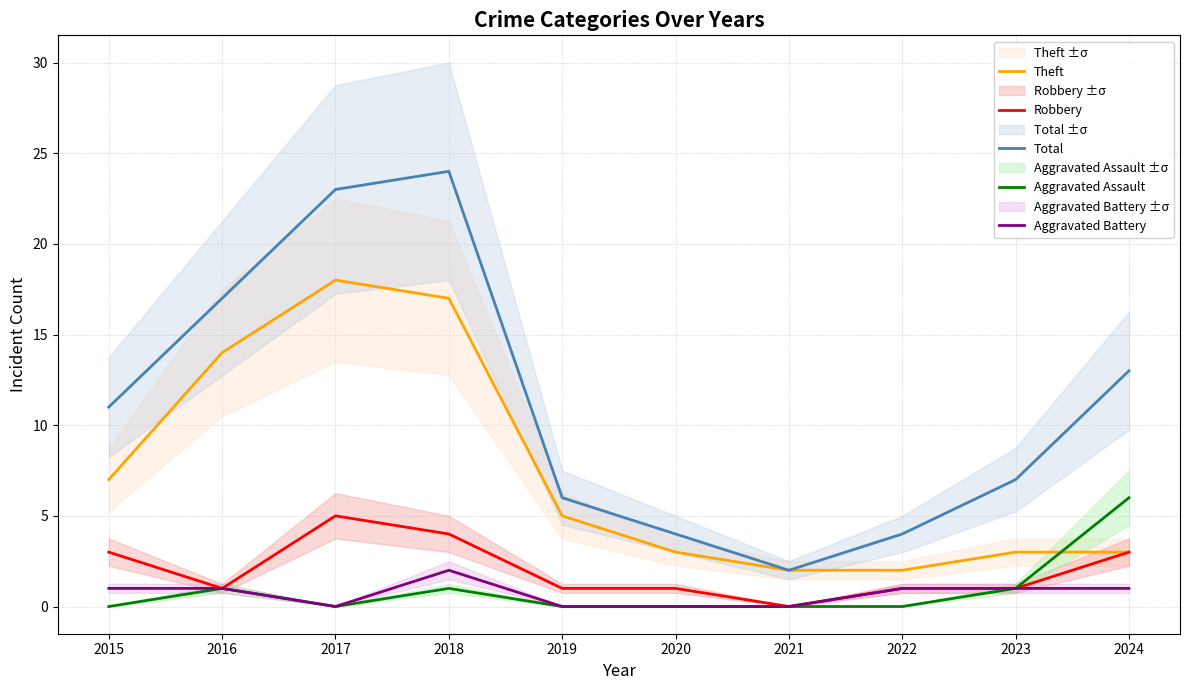

Count the number of categories in the chart.

10